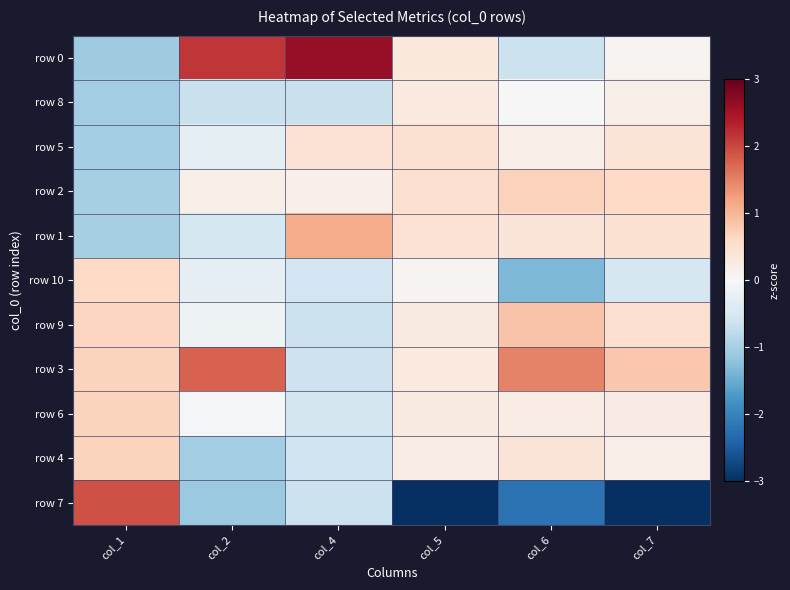

What is the maximum value shown in the chart?

2.6